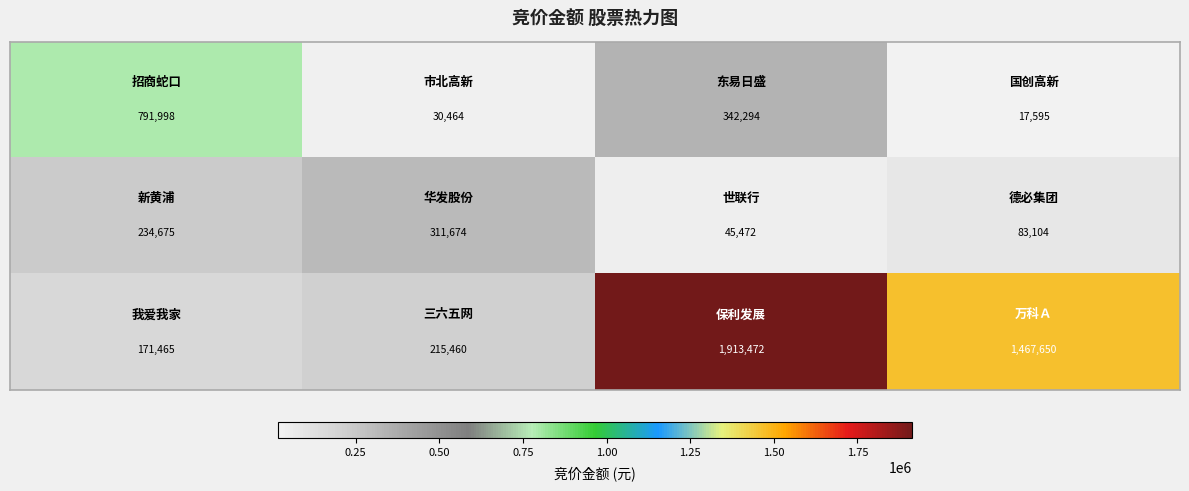

What is the minimum value shown in the chart?

17595